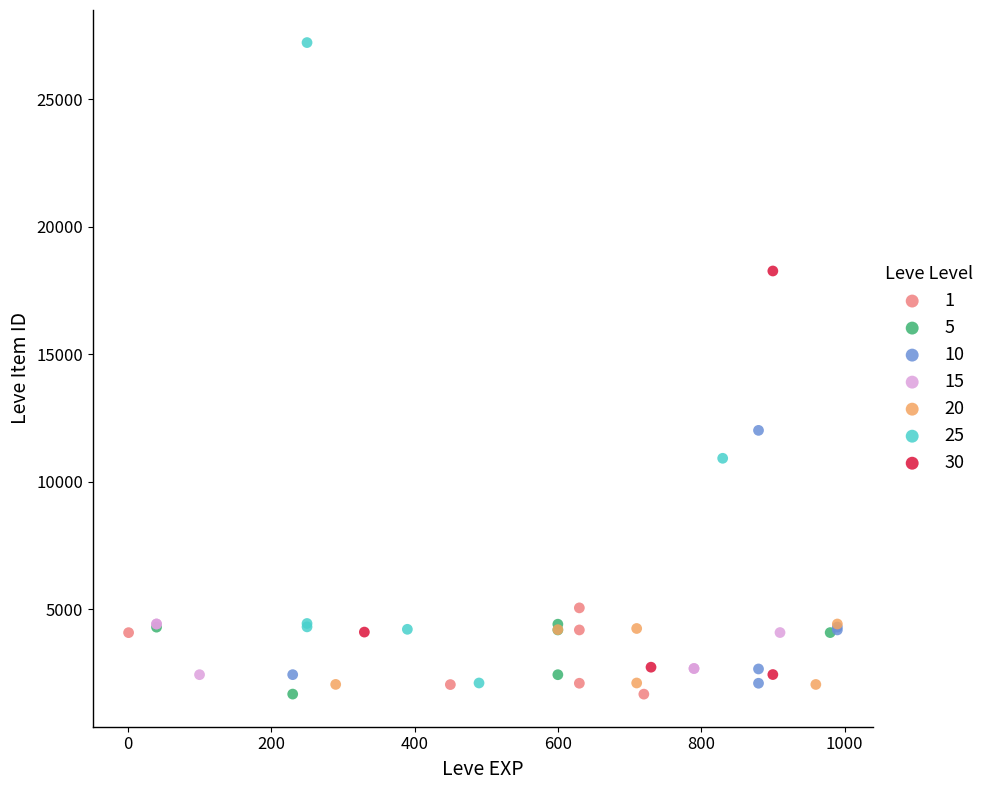

Which series contains the highest Y value?

25